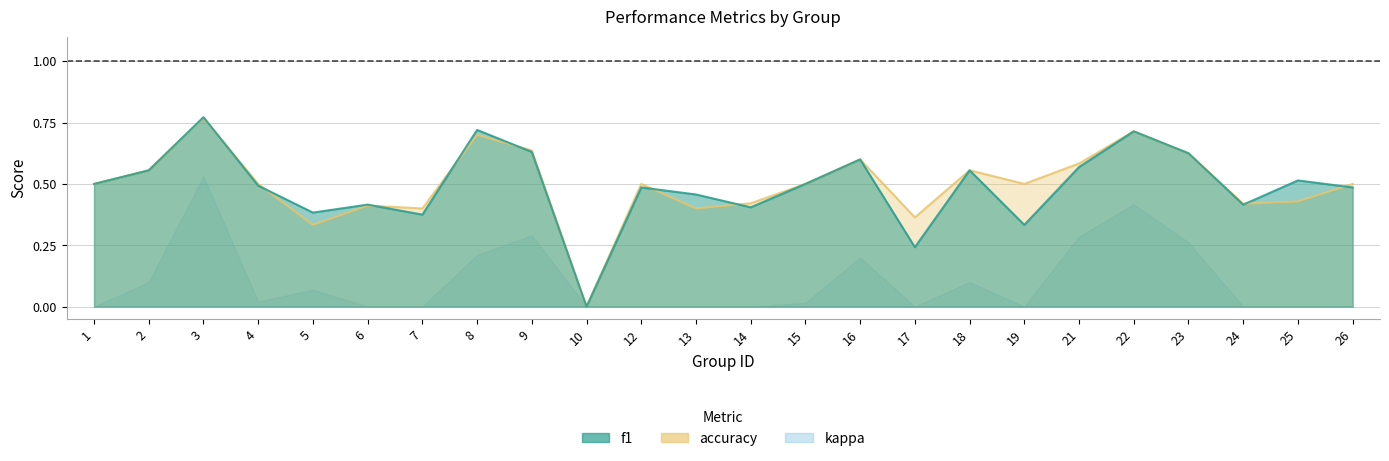

Reading right to left, transcribe all the data shown in this chart.

f1: 26=0.5	25=0.5	24=0.4	23=0.6	22=0.7	21=0.6	19=0.3	18=0.6	17=0.2	16=0.6	15=0.5	14=0.4	13=0.5	12=0.5	10=0.0	9=0.6	8=0.7	7=0.4	6=0.4	5=0.4	4=0.5	3=0.8	2=0.6	1=0.5
accuracy: 26=0.5	25=0.4	24=0.4	23=0.6	22=0.7	21=0.6	19=0.5	18=0.6	17=0.4	16=0.6	15=0.5	14=0.4	13=0.4	12=0.5	10=0.0	9=0.6	8=0.7	7=0.4	6=0.4	5=0.3	4=0.5	3=0.8	2=0.6	1=0.5